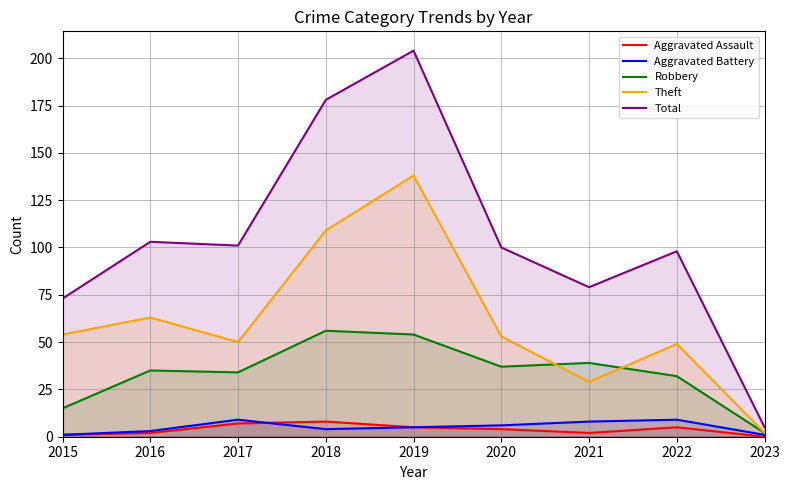

What are all the series names shown in the legend?

Aggravated Assault, Aggravated Battery, Robbery, Theft, Total